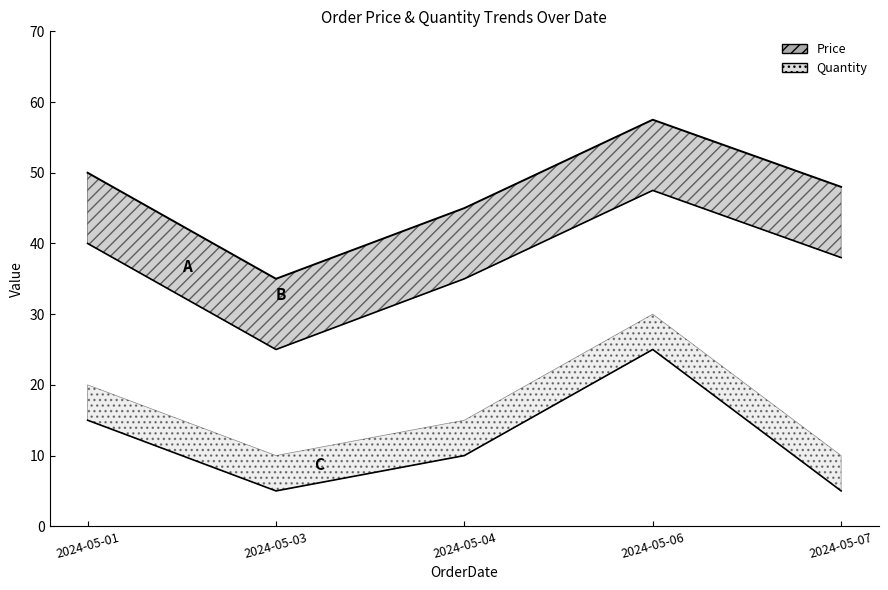

Rank the categories by Price value from lowest to highest.

2024-05-03, 2024-05-04, 2024-05-07, 2024-05-01, 2024-05-06